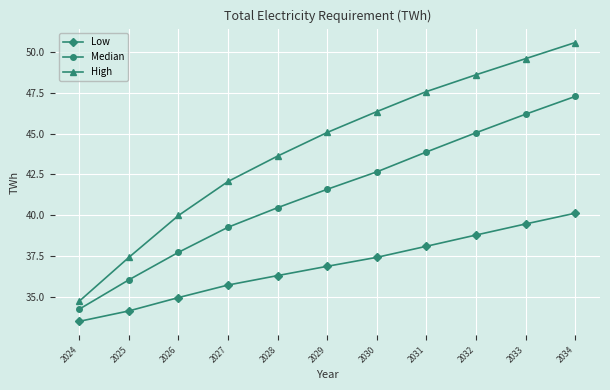

List the series in order of their peak value, highest first.

High, Median, Low